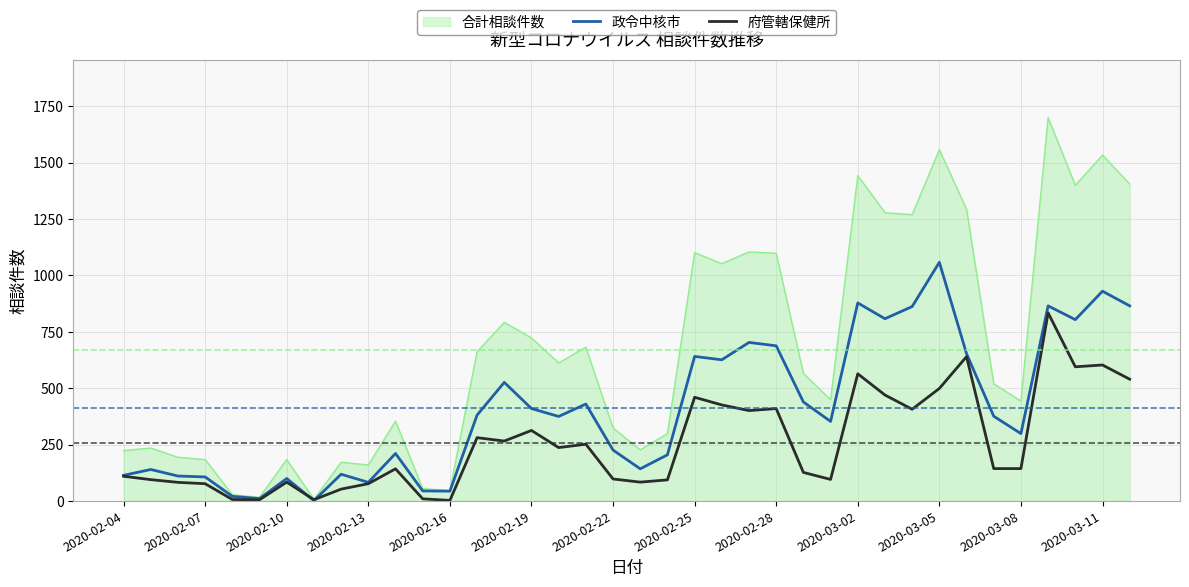

List the series in order of their overall mean, highest first.

合計相談件数, 政令中核市, 府管轄保健所